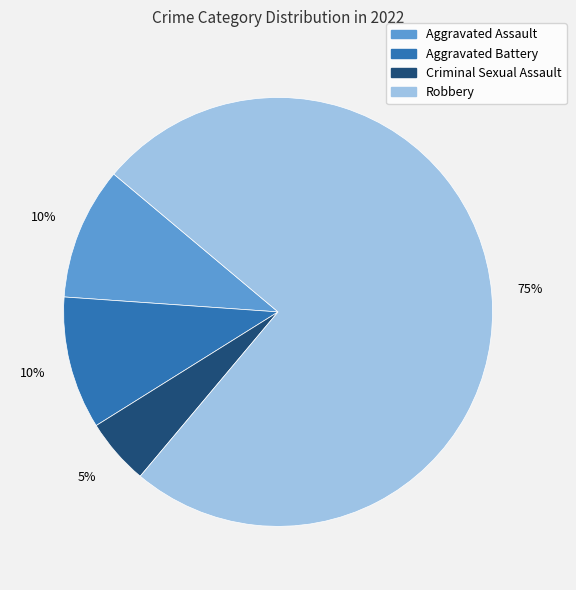

To the nearest percent, what portion does Aggravated Assault represent?

10%